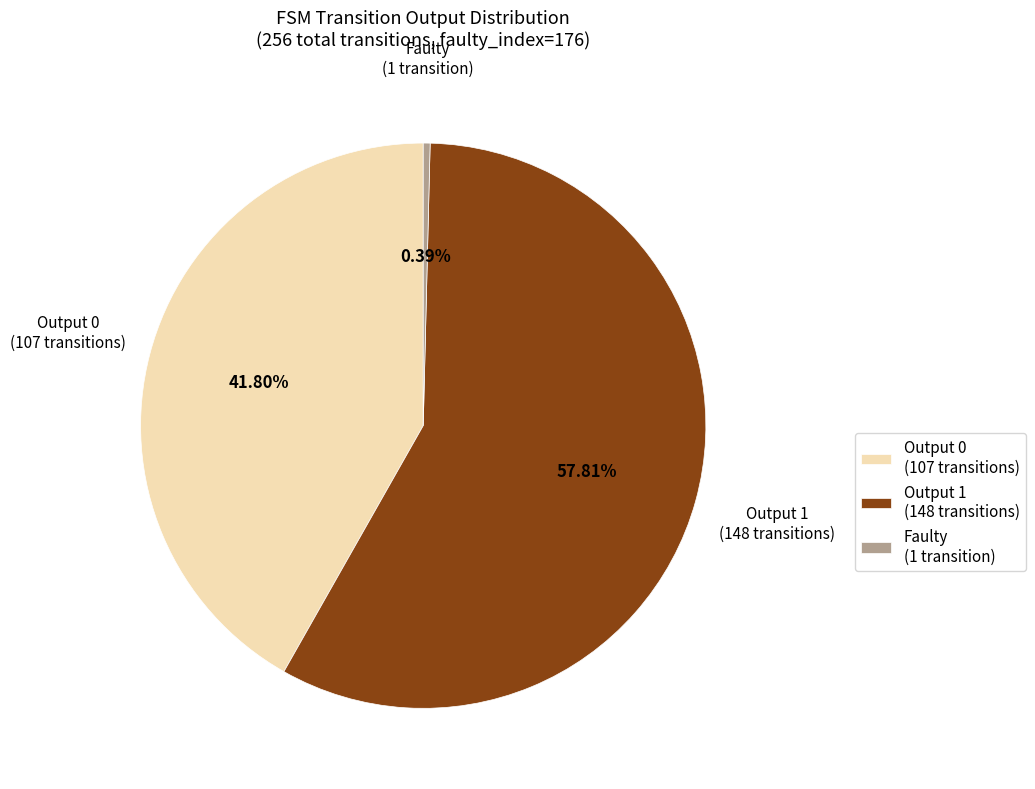

Is the sum of Faulty (1 transition) and Output 0 (107 transitions) greater than half?

No